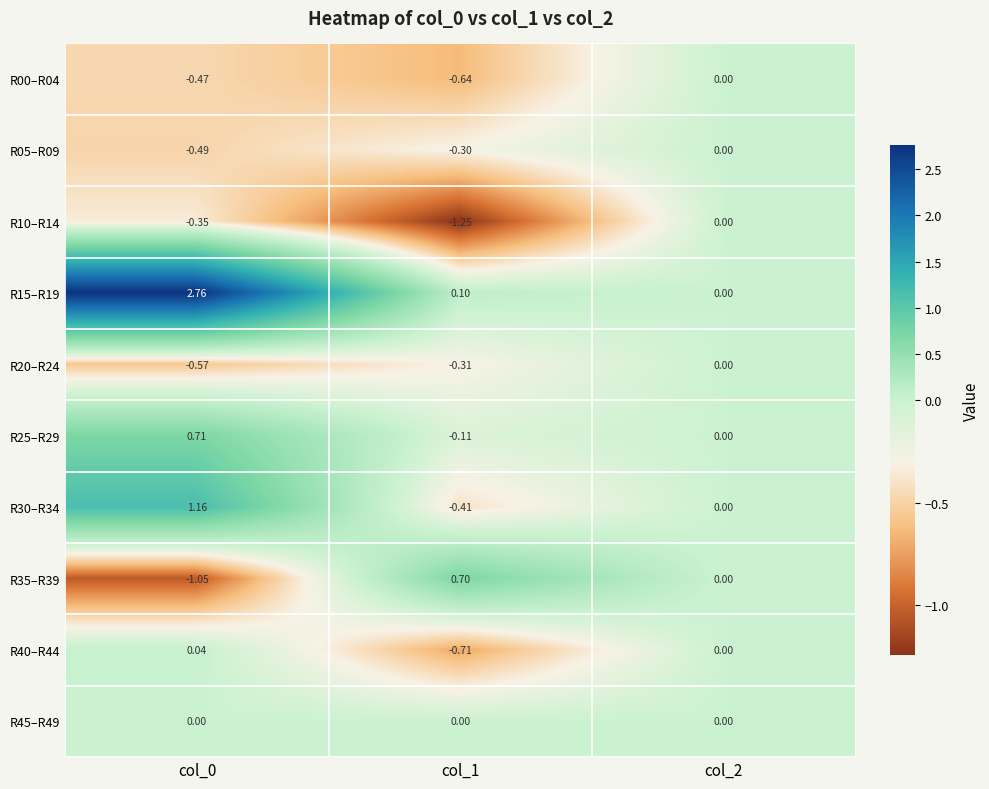

Is the value of R35–R39 at col_2 greater than the value of R05–R09 at col_0?

Yes